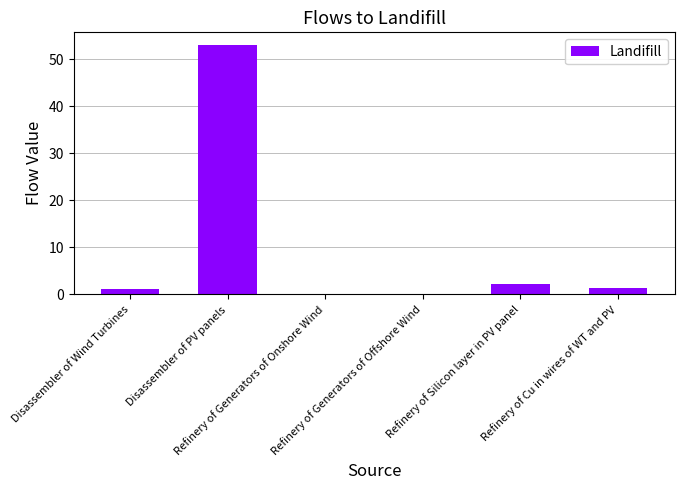

Where is the data nearest to the value 26?

Refinery of Silicon layer in PV panel